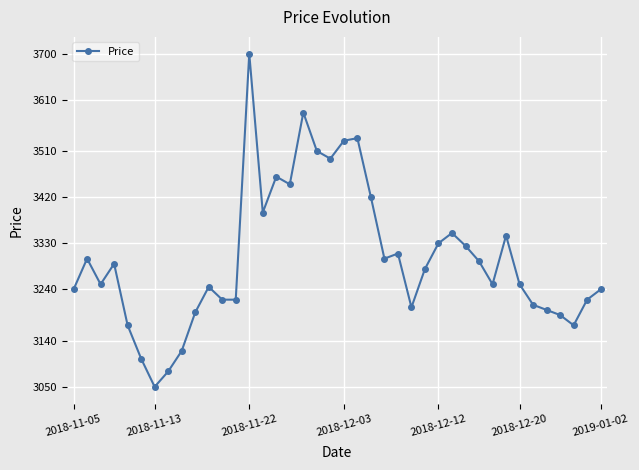

What is the average value?

3301